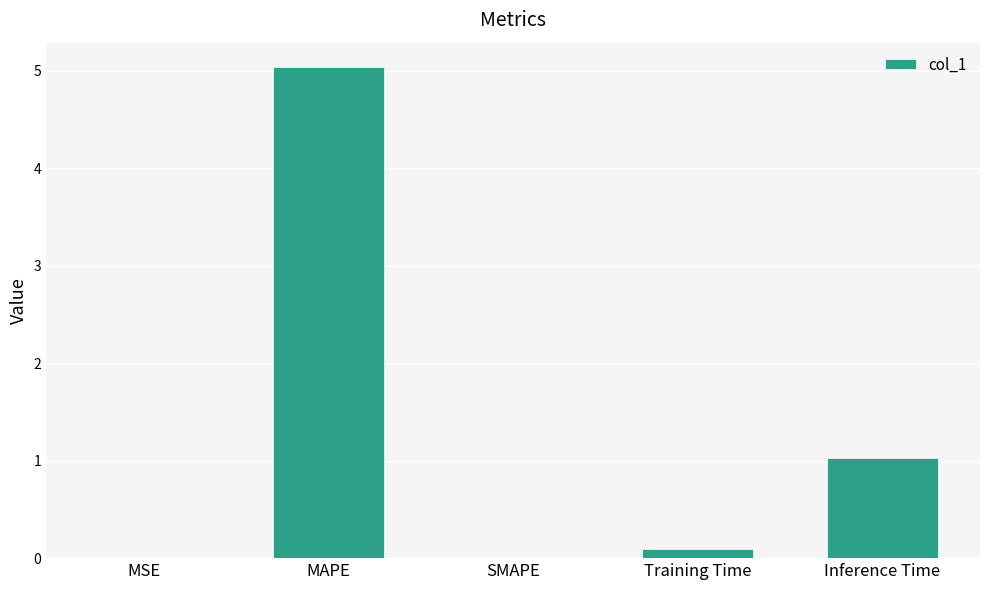

Which category has the highest value across all series?

MAPE